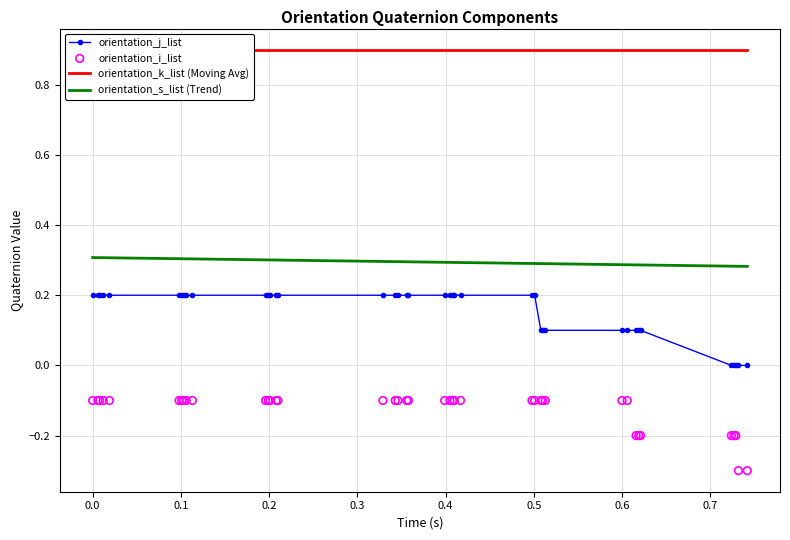

True or false: orientation_j_list and orientation_s_list (Trend) intersect in this chart.

False